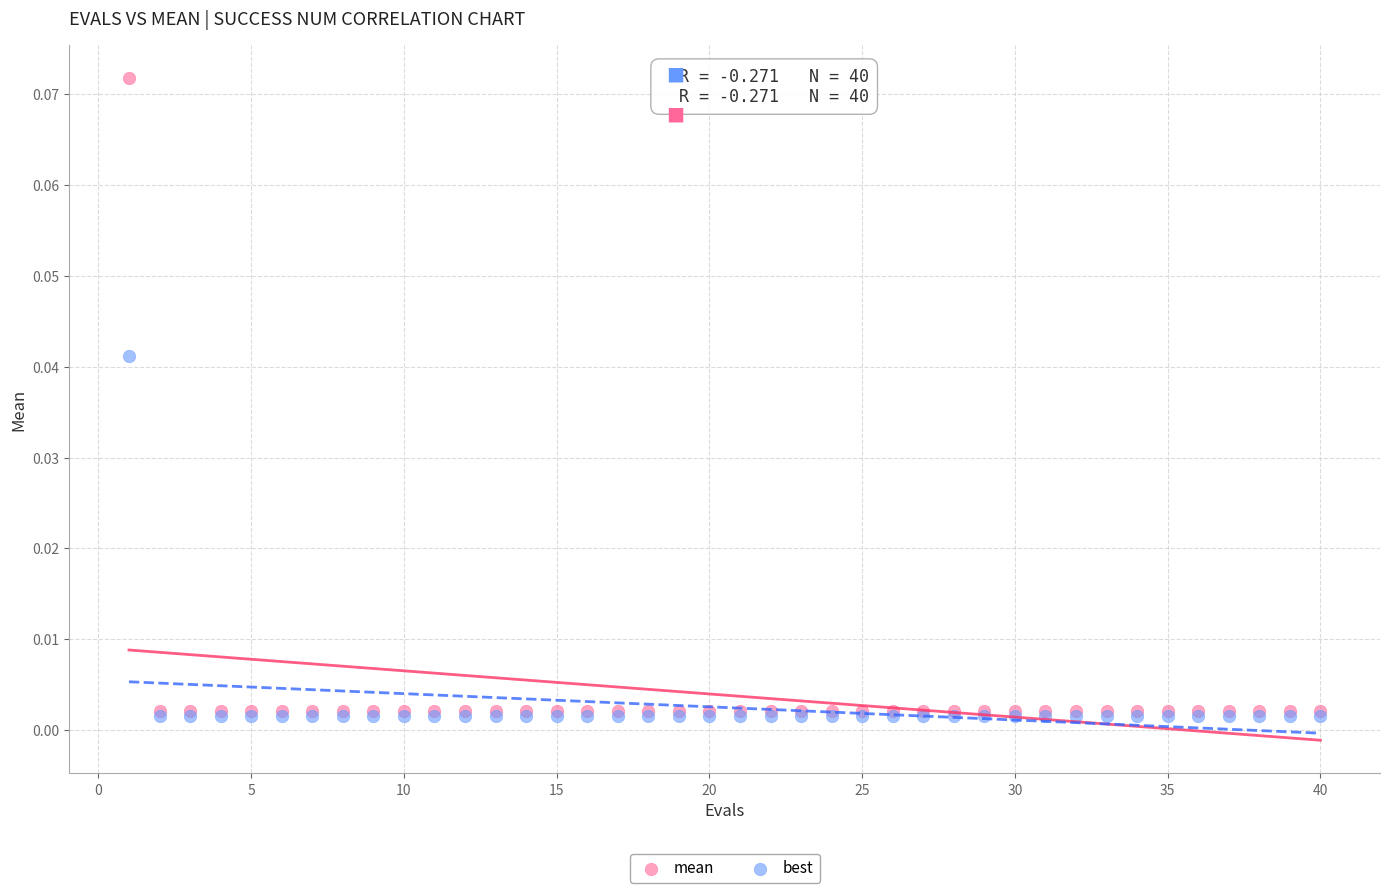

What are all the series names shown in the legend?

mean, best